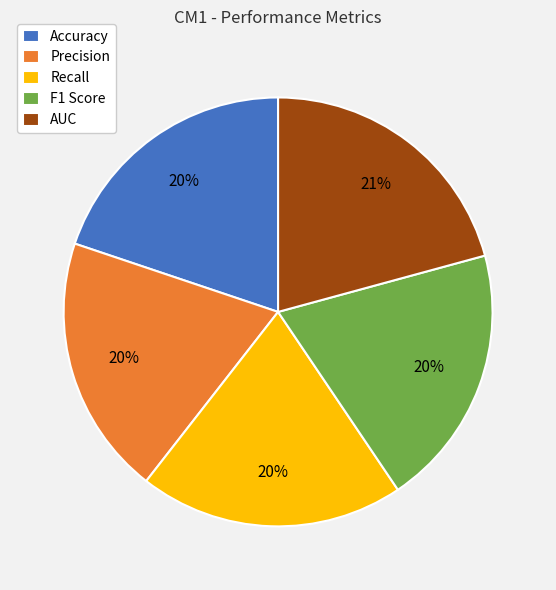

Which category has the biggest portion of the pie?

AUC